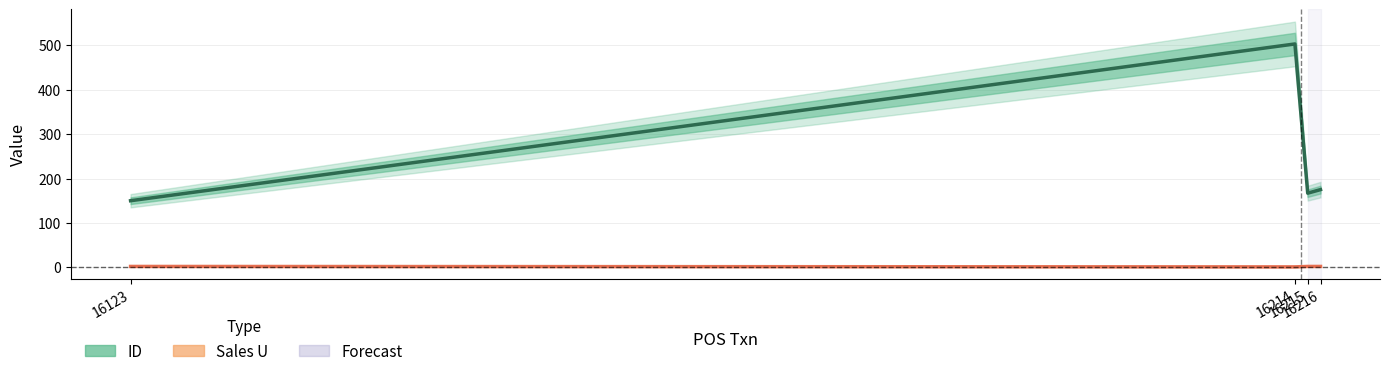

Where is Sales U nearest to the value 1?

16214